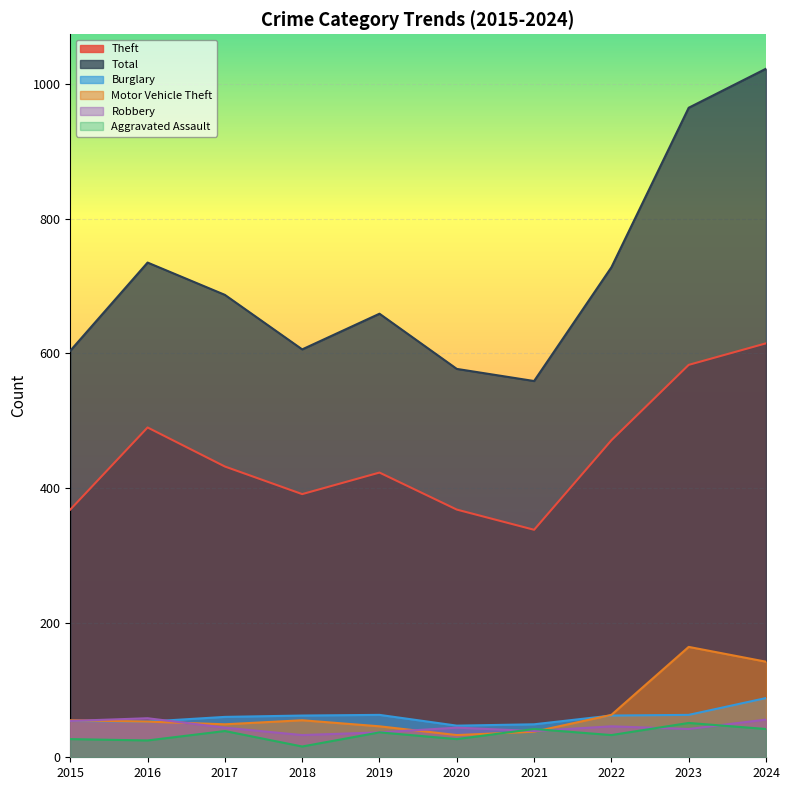

Is it true that Aggravated Assault equals 71 at 2024?

False